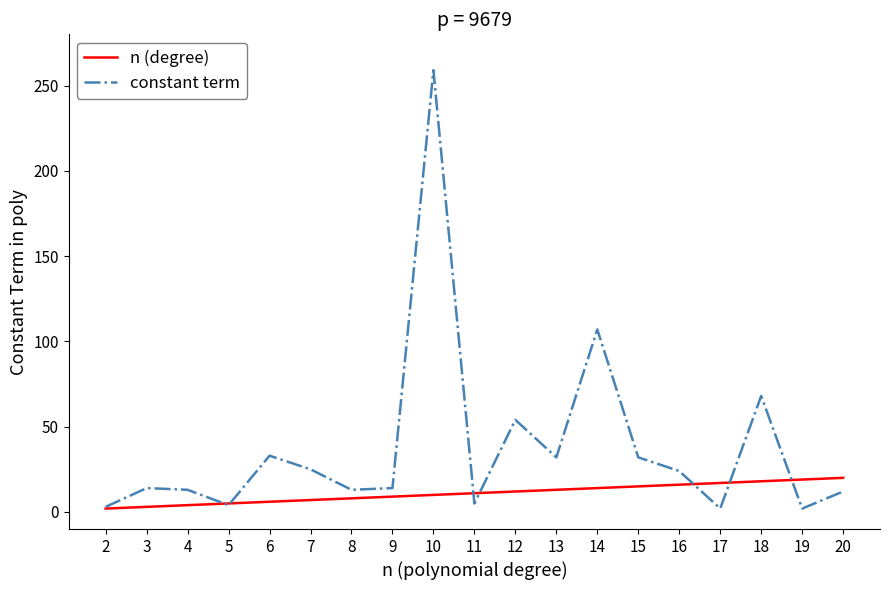

True or false: constant term and n (degree) cross at least once.

True